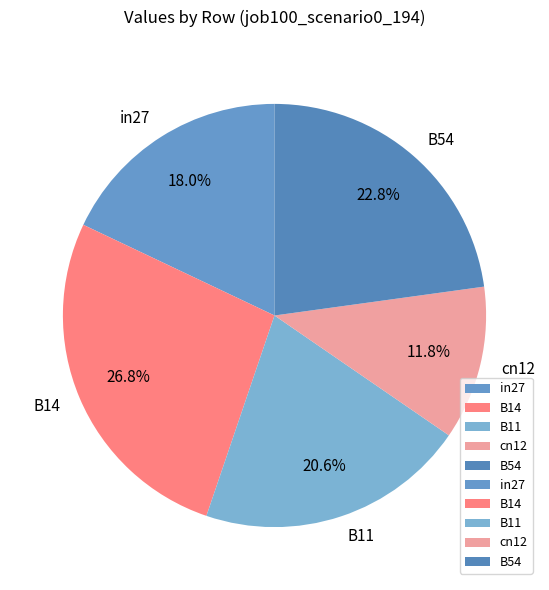

Does B14 represent more than half of the total?

No